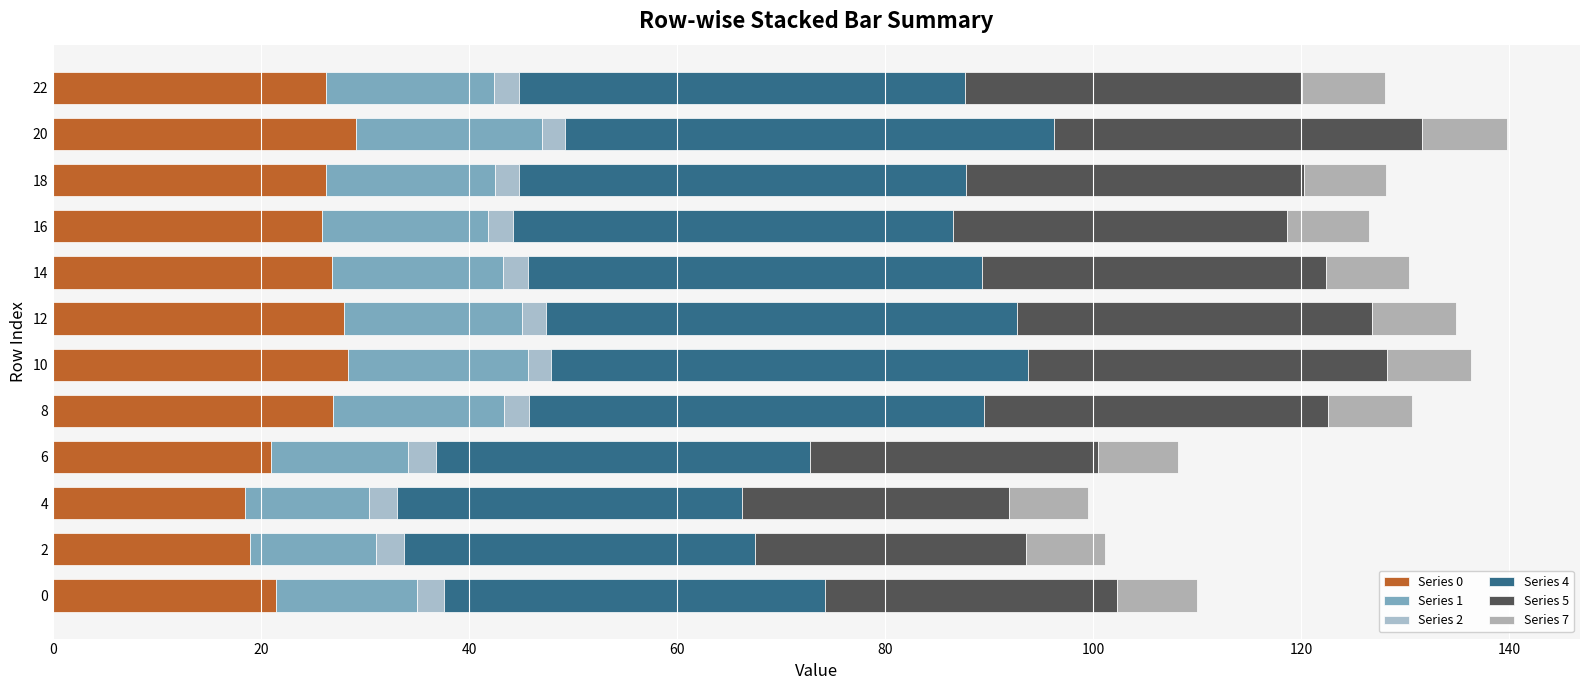

How many distinct data groups are displayed?

6